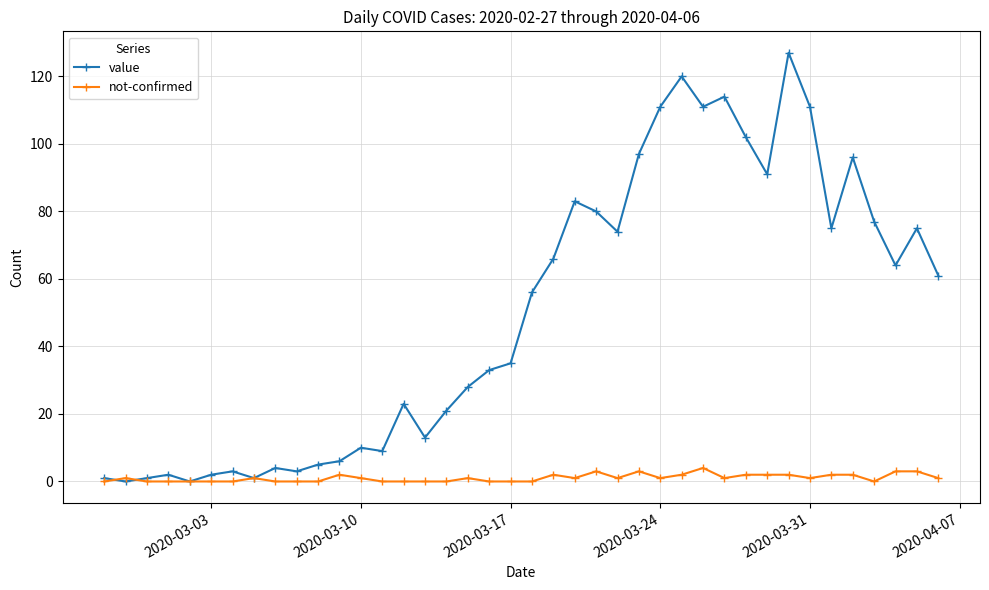

True or false: not-confirmed has more than 1 points higher than both neighbors.

True